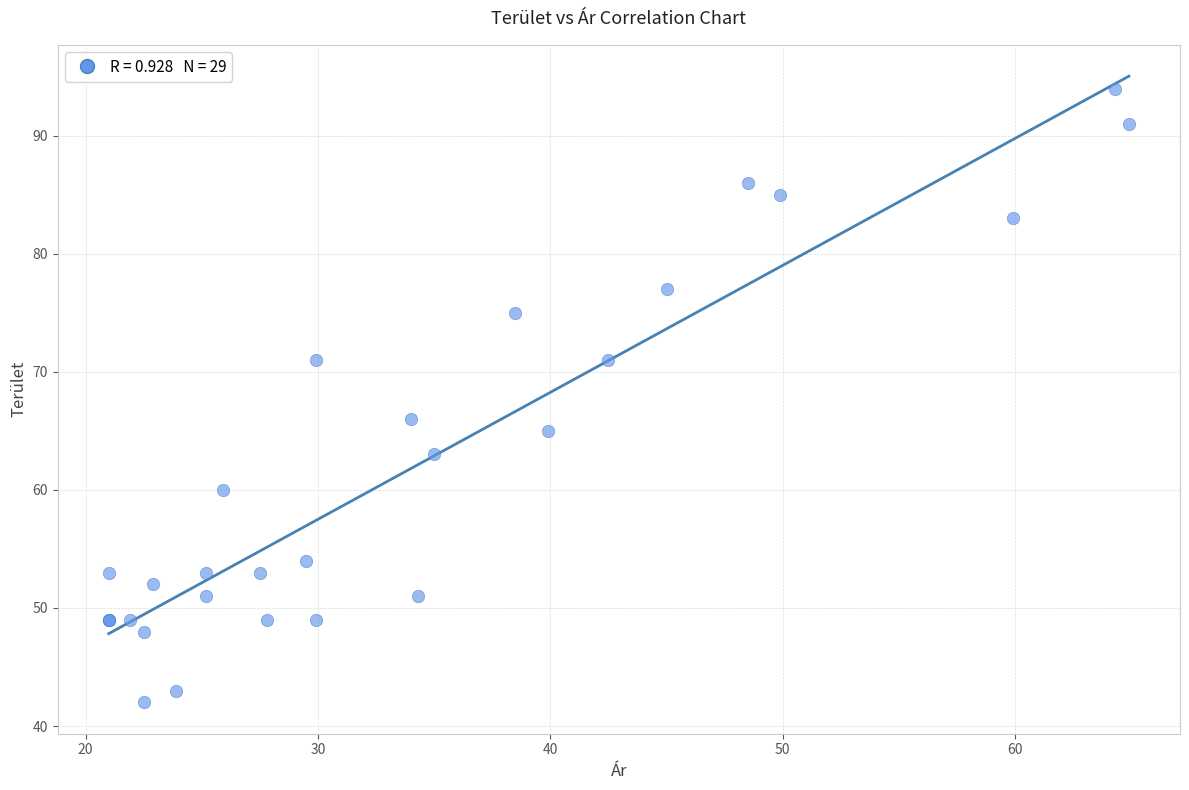

What Y value in the scatter plot is closest to 68?

66